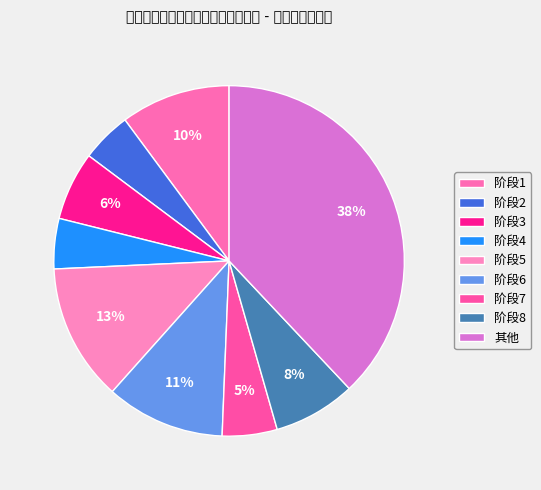

How many segments does this pie chart have?

9